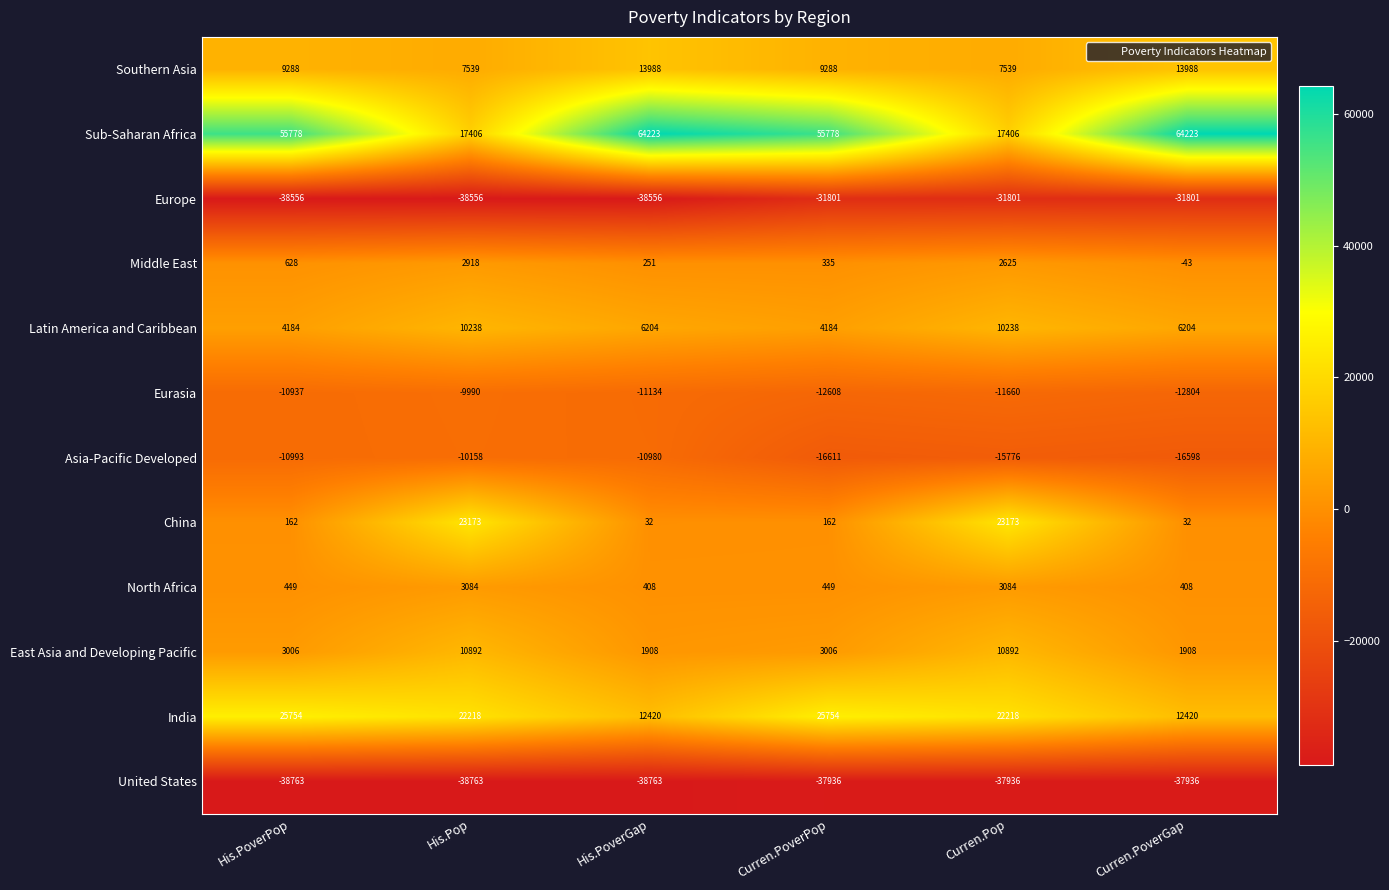

At which label does India first exceed 22218?

His.PoverPop